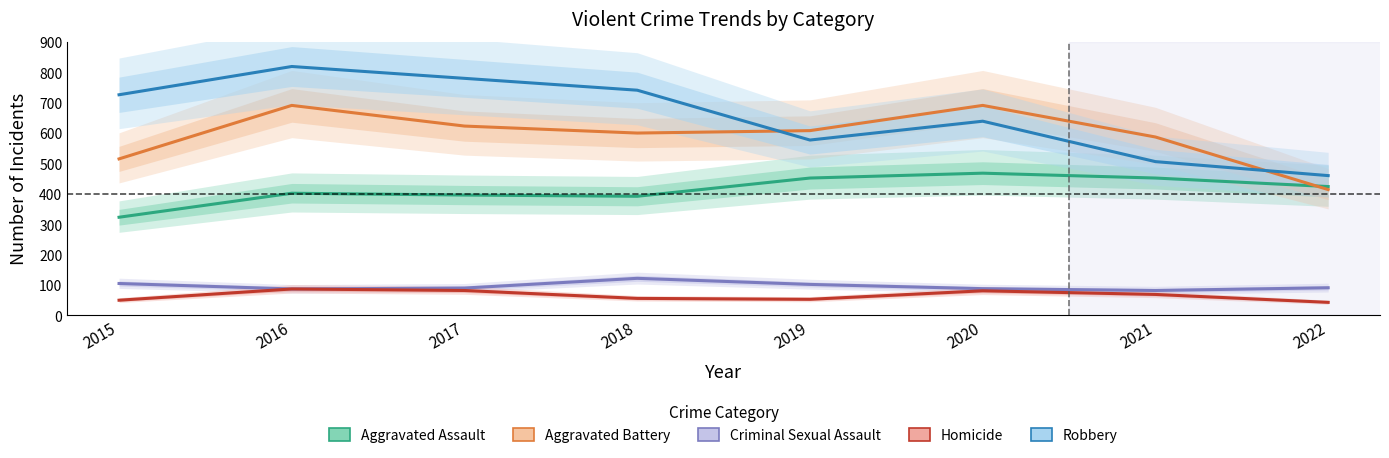

What is the minimum value for Homicide?

43